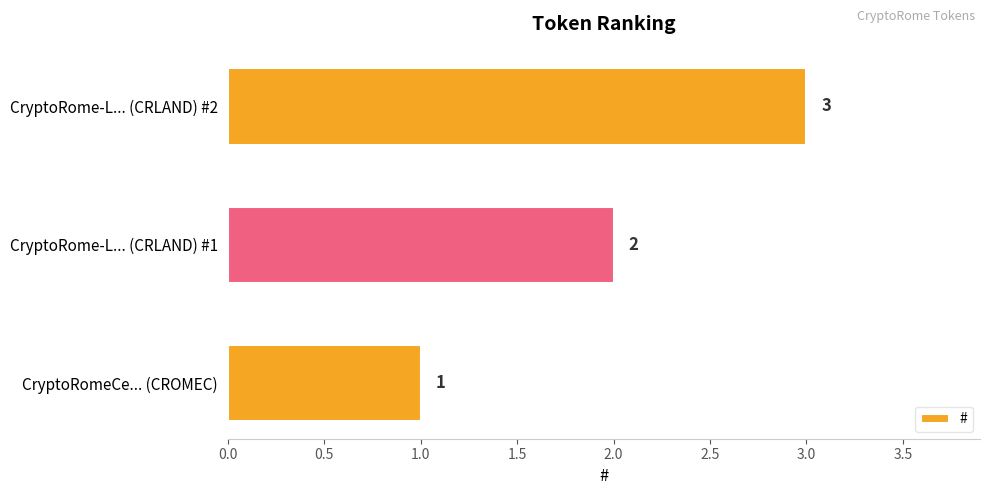

Approximately how many times larger is the value at CryptoRomeCe... (CROMEC) compared to CryptoRome-L... (CRLAND) #1?

0.5